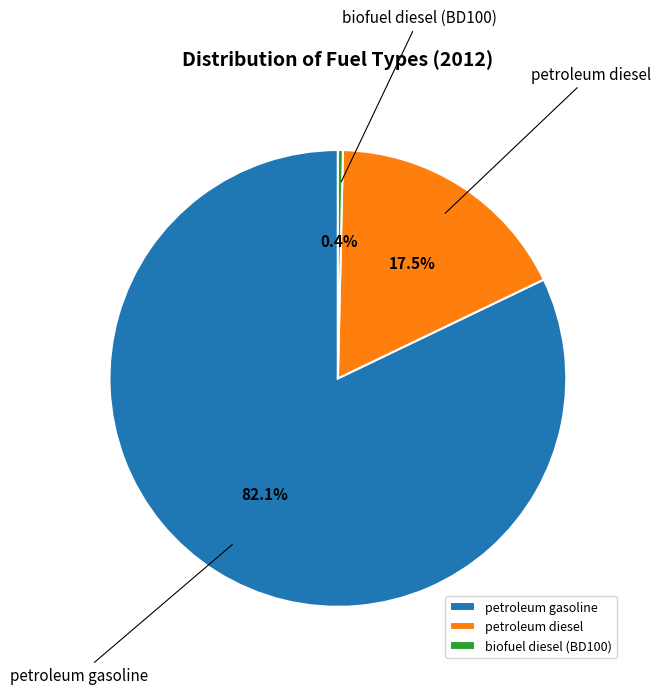

To the nearest percent, what is the difference between the largest and smallest slice percentages?

82%